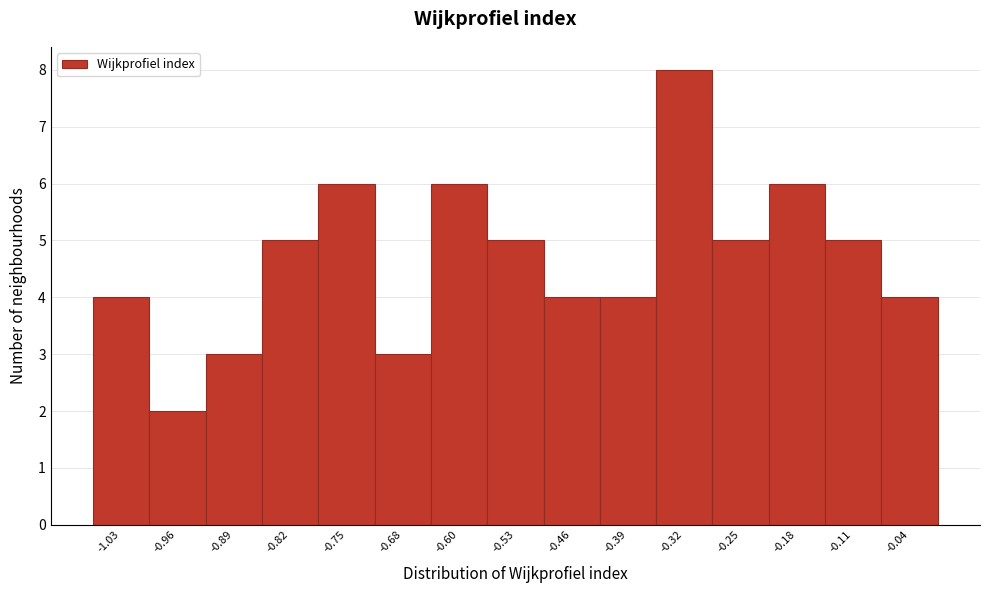

Reading left to right, list every bar in this chart as the range it spans on the x-axis followed by its height. Neither the bar edges nor the heights are printed on the chart, so give them approximately, as read against the axes.

-1.06 to -0.99: 4
-0.99 to -0.92: 2
-0.92 to -0.85: 3
-0.85 to -0.78: 5
-0.78 to -0.71: 6
-0.71 to -0.64: 3
-0.64 to -0.57: 6
-0.57 to -0.50: 5
-0.50 to -0.43: 4
-0.43 to -0.36: 4
-0.36 to -0.29: 8
-0.29 to -0.22: 5
-0.22 to -0.15: 6
-0.15 to -0.07: 5
-0.07 to 0.00: 4